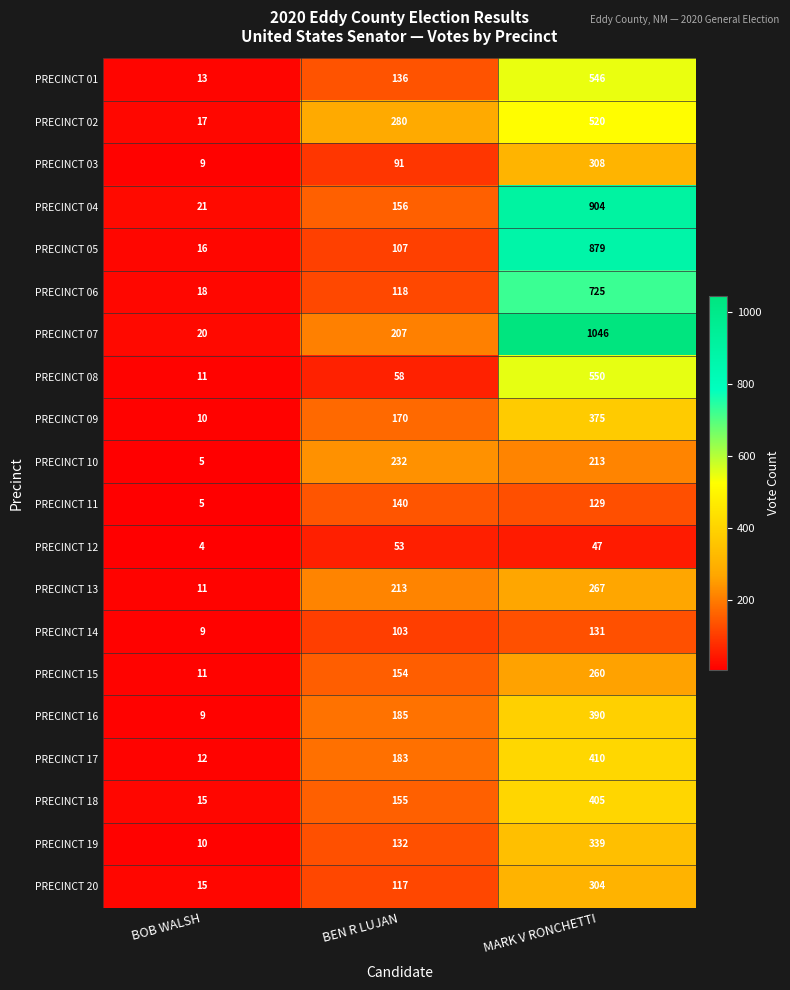

At which category does the chart reach its peak across all series?

MARK V RONCHETTI